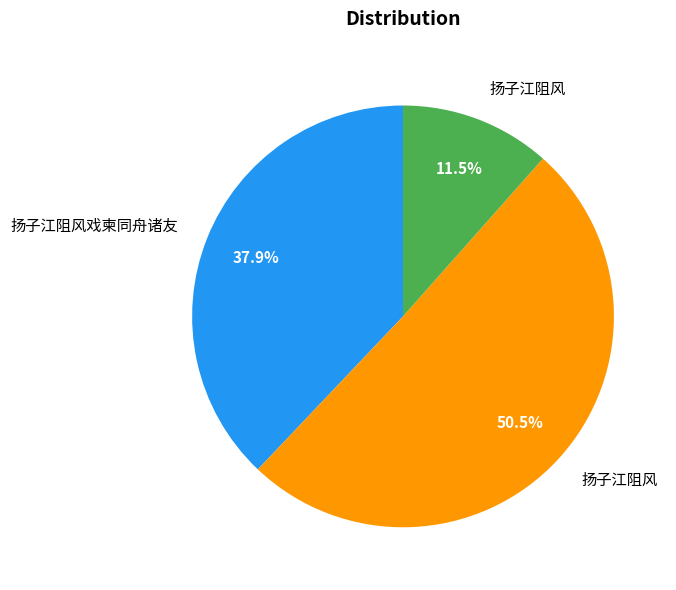

Does any single category account for the majority?

Yes